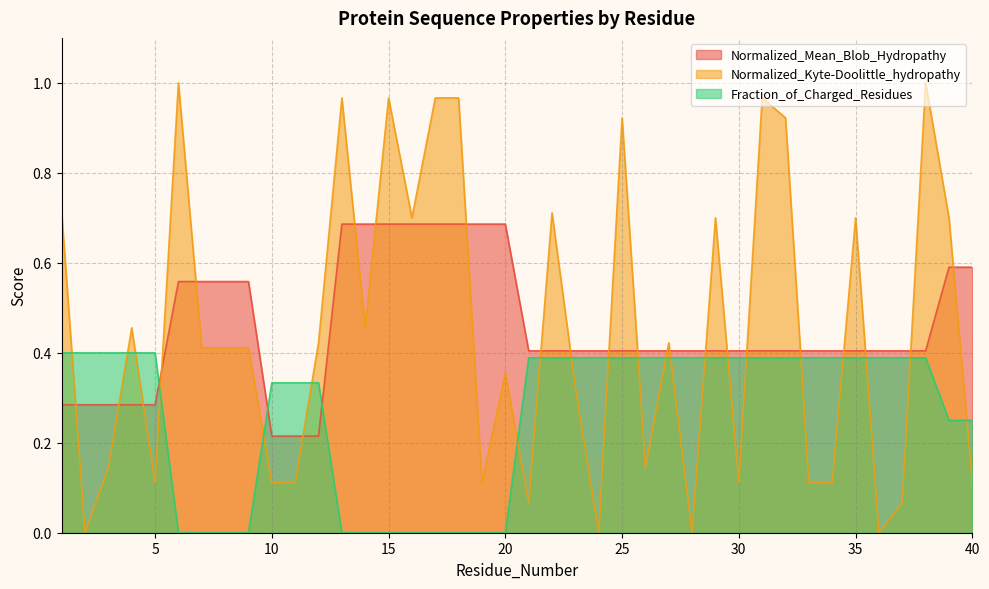

Where do Fraction_of_Charged_Residues and Normalized_Mean_Blob_Hydropathy first cross each other?

5 and 6